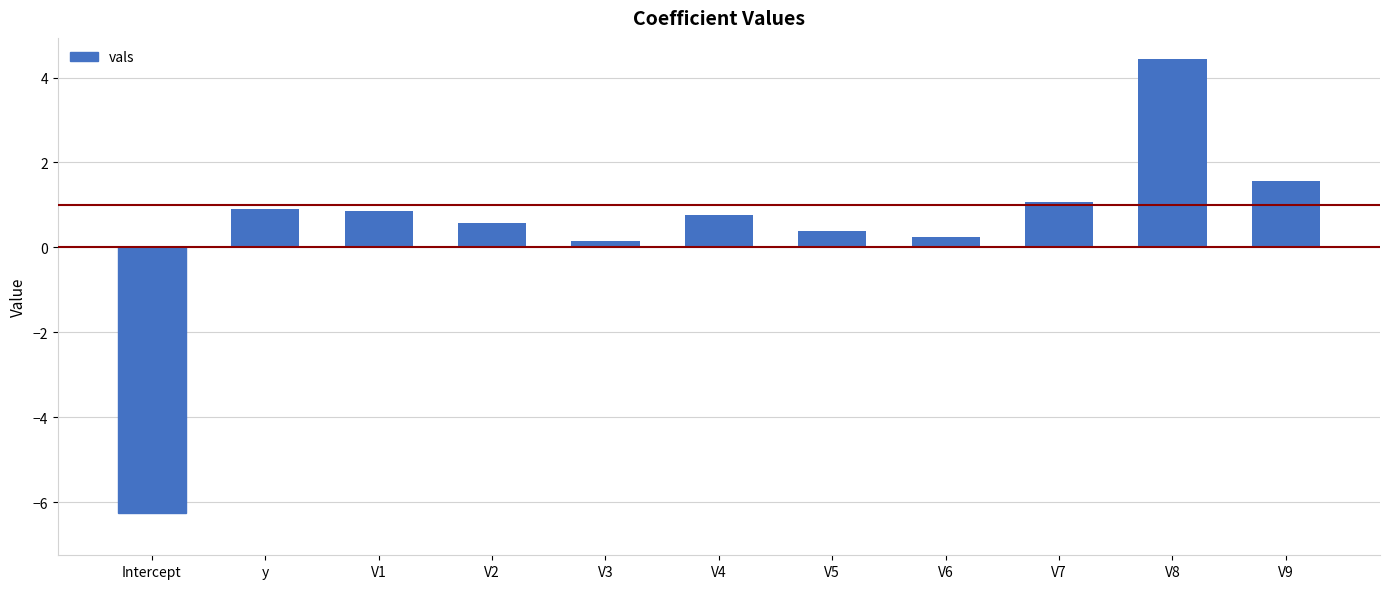

What is the difference between the maximum and minimum values?

10.7